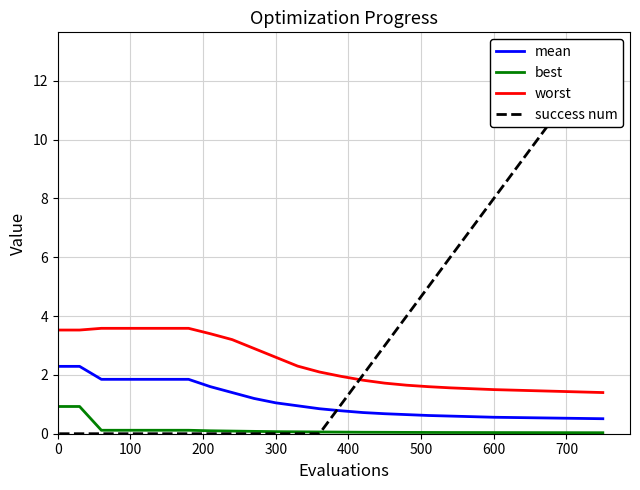

Is this an area chart (filled region under the line)?

No